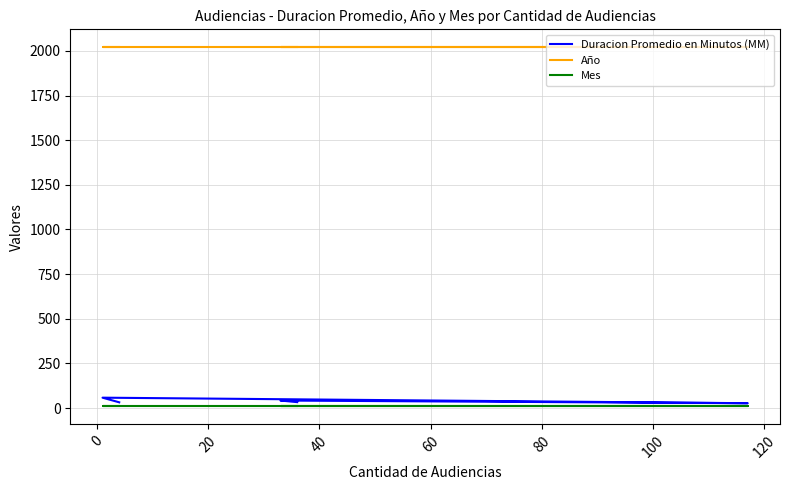

What is the sum of all Duracion Promedio en Minutos (MM) values?

192